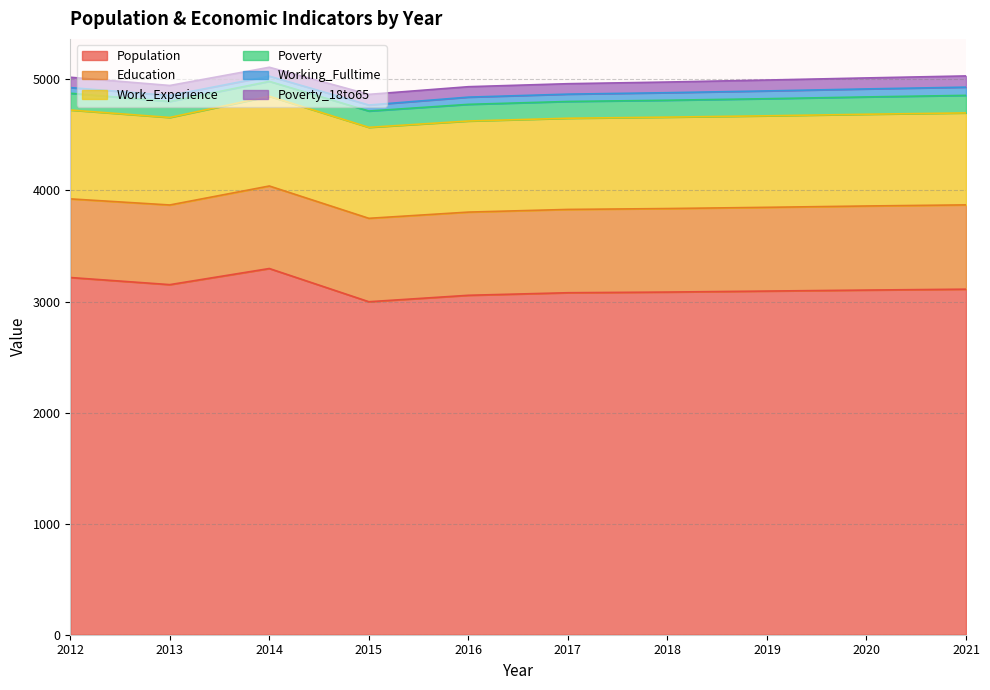

Does the chart have visible grid lines?

Yes